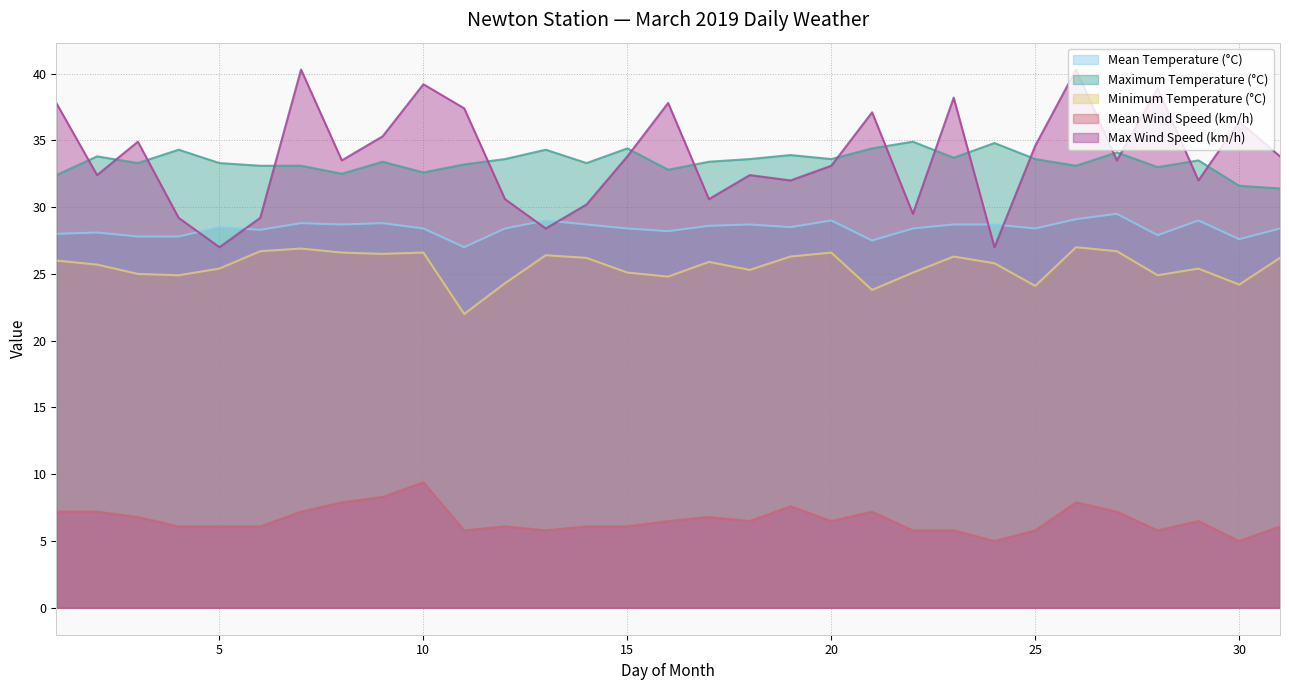

Rank the categories by Mean Wind Speed (km/h) value from lowest to highest.

24, 30, 11, 13, 22, 23, 25, 28, 4, 5, 6, 12, 14, 15, 31, 16, 18, 20, 29, 3, 17, 1, 2, 7, 21, 27, 19, 8, 26, 9, 10